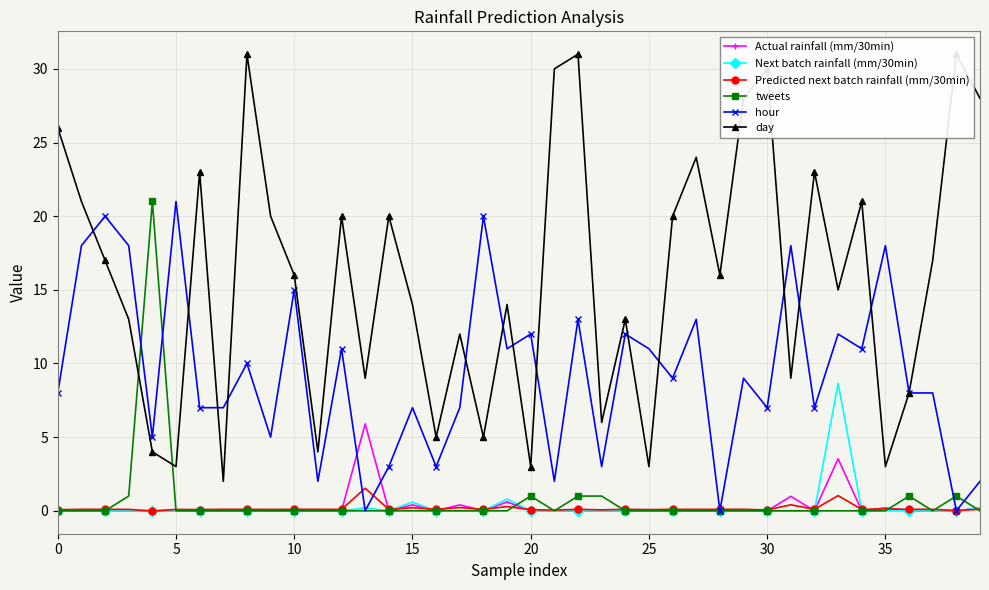

What is the difference between the maximum and minimum values in the Predicted next batch rainfall (mm/30min) series?

1.5